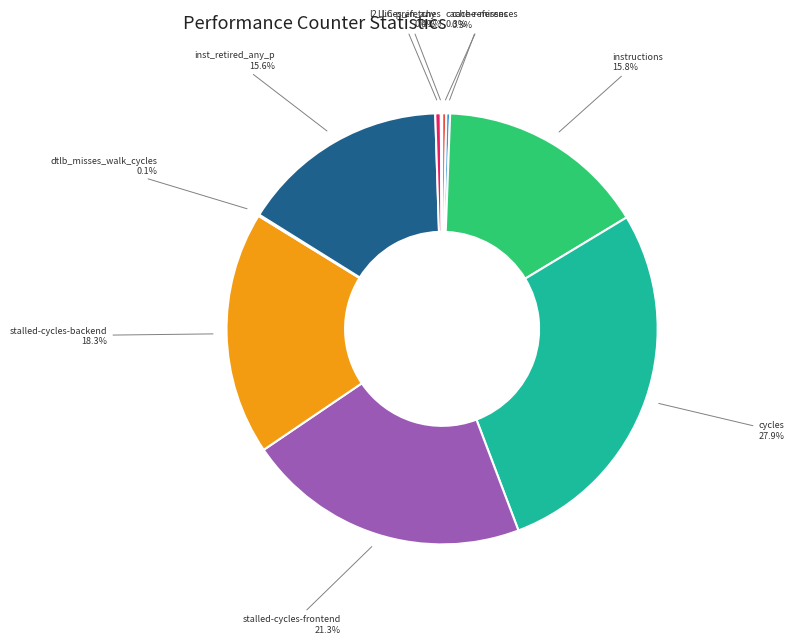

What portion of the pie excludes stalled-cycles-backend?

81.7%